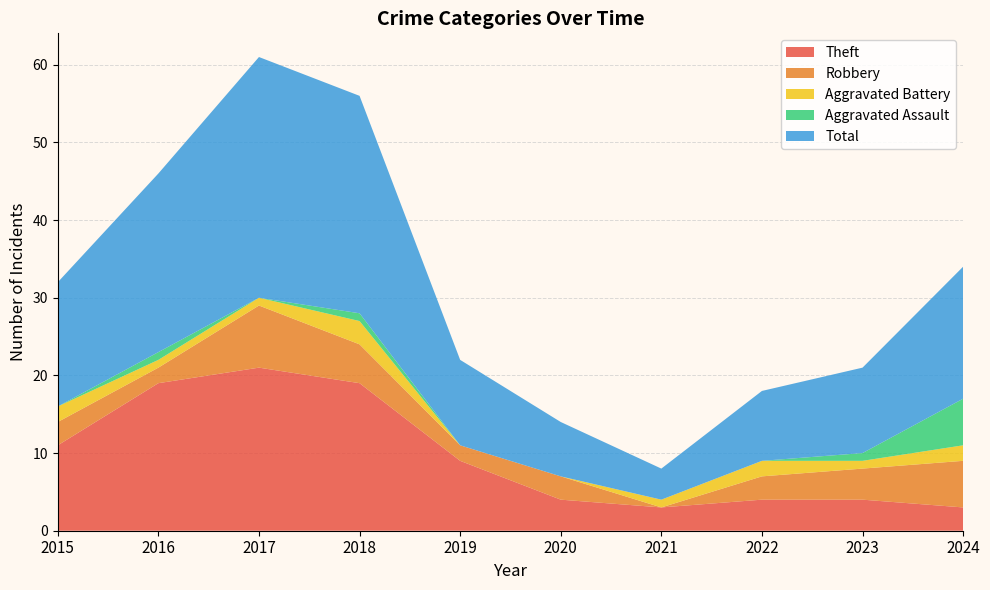

Reading left to right, what are all the values shown in this chart?

Theft: 2015=11	2016=19	2017=21	2018=19	2019=9	2020=4	2021=3	2022=4	2023=4	2024=3
Robbery: 2015=3	2016=2	2017=8	2018=5	2019=2	2020=3	2021=0	2022=3	2023=4	2024=6
Aggravated Battery: 2015=2	2016=1	2017=1	2018=3	2019=0	2020=0	2021=1	2022=2	2023=1	2024=2
Aggravated Assault: 2015=0	2016=1	2017=0	2018=1	2019=0	2020=0	2021=0	2022=0	2023=1	2024=6
Total: 2015=16	2016=23	2017=31	2018=28	2019=11	2020=7	2021=4	2022=9	2023=11	2024=17